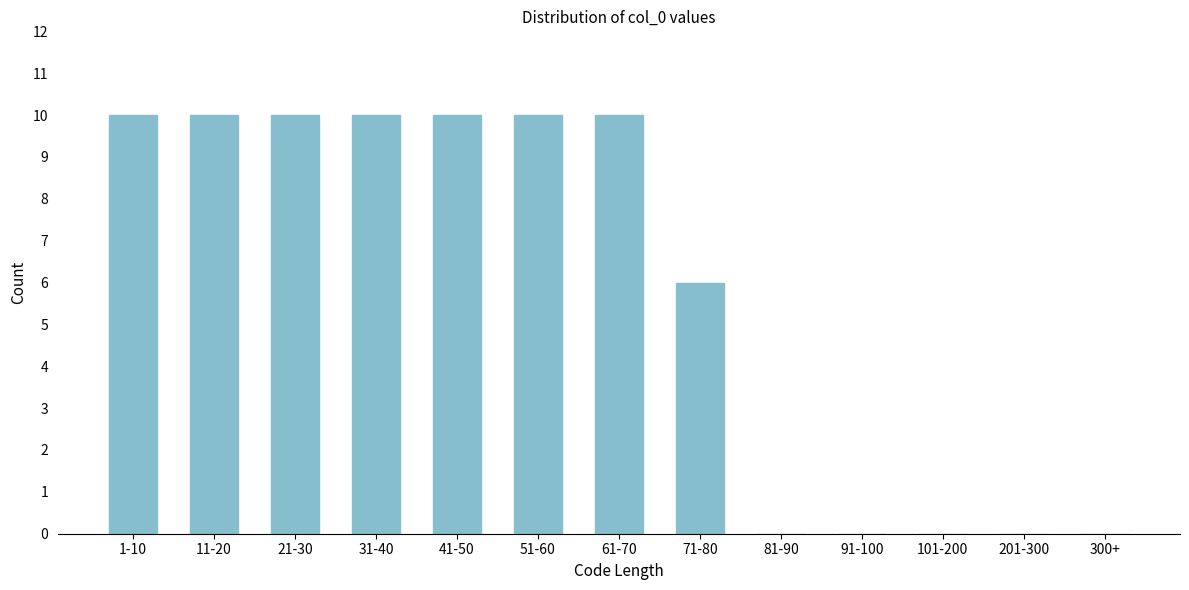

Reading right to left, list all the values displayed in this chart.

300+=0	201-300=0	101-200=0	91-100=0	81-90=0	71-80=6	61-70=10	51-60=10	41-50=10	31-40=10	21-30=10	11-20=10	1-10=10